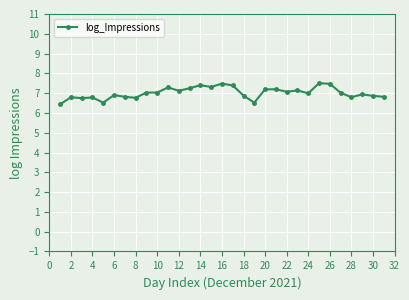

What is the maximum value shown in the chart?

7.5